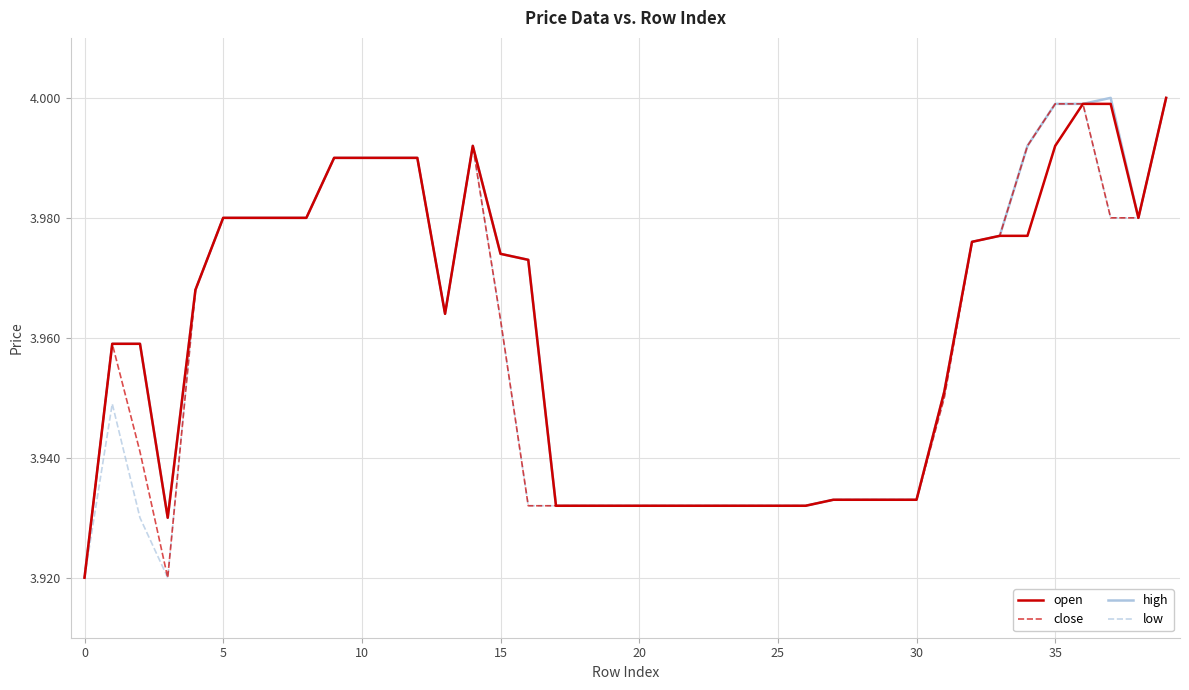

What is the sum of all low values?

158.3